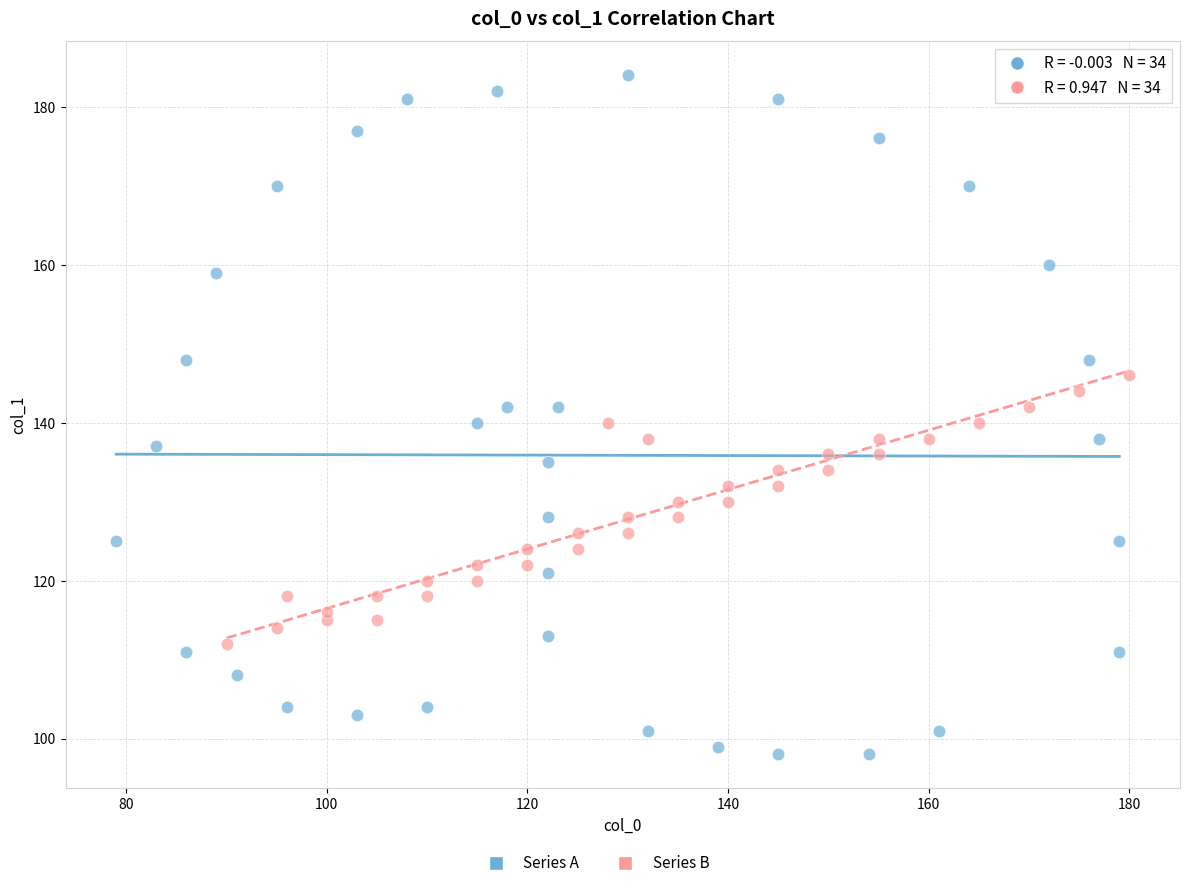

Which series reaches the minimum Y coordinate?

Series A